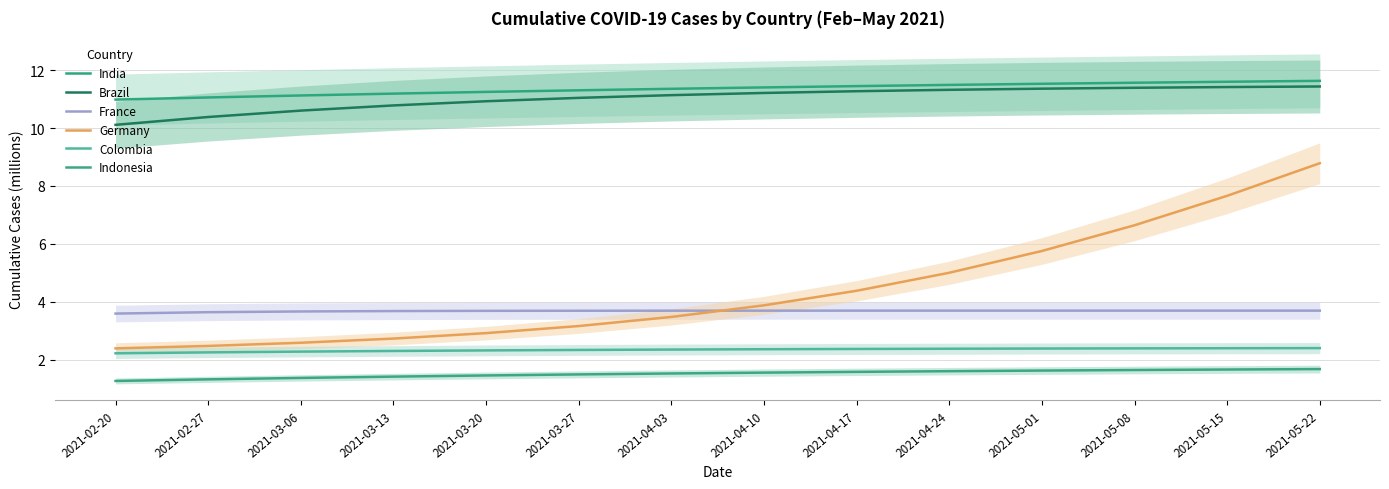

What is the difference between the highest and lowest values at 2021-05-15?

9.9